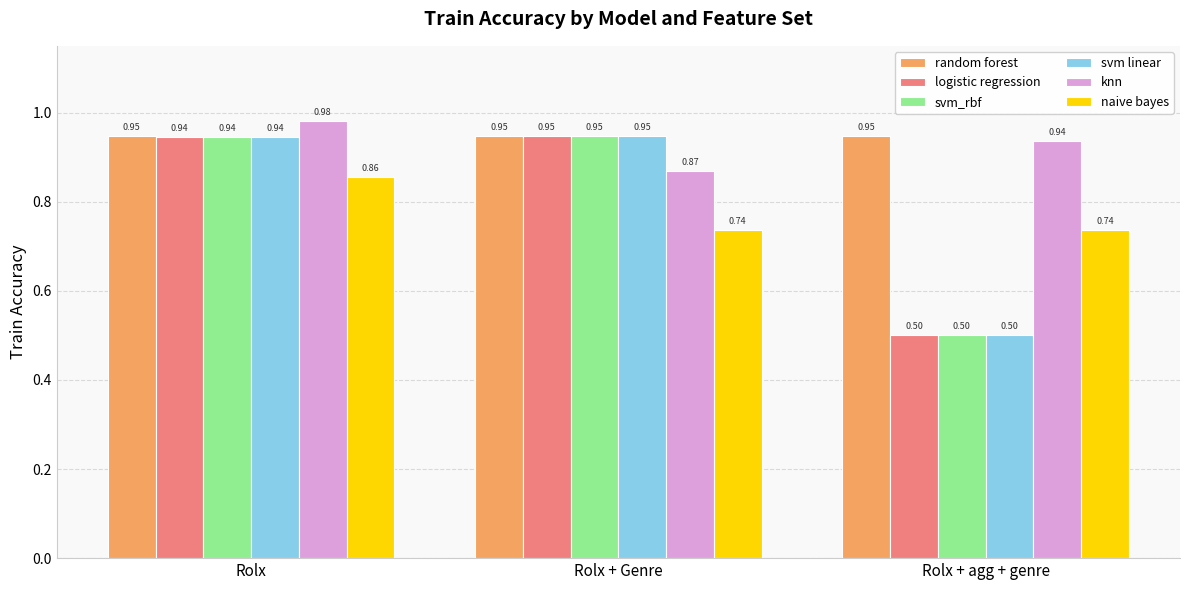

What is the sum of all logistic regression values?

2.4